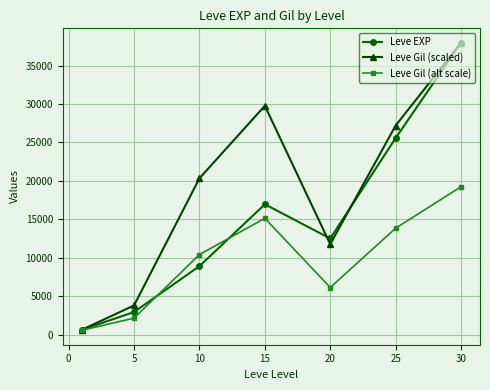

True or false: Leve Gil (alt scale) has more than 1 interior local peaks.

False